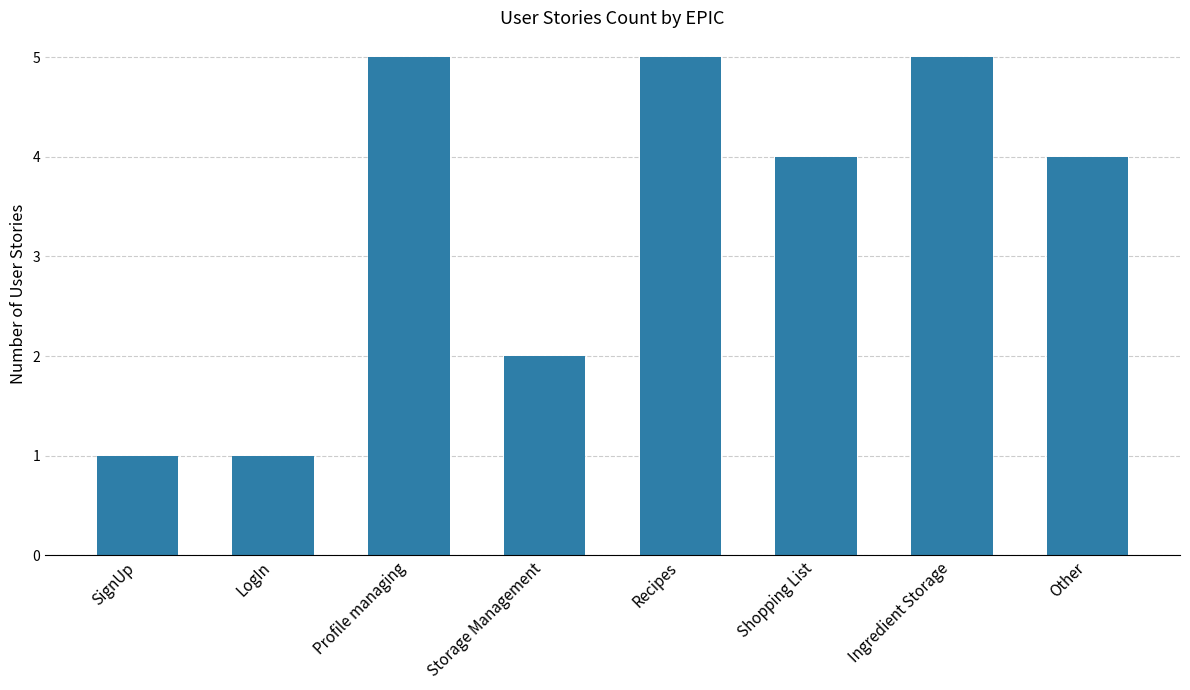

What is the label of the 5th bar from the right?

Storage Management